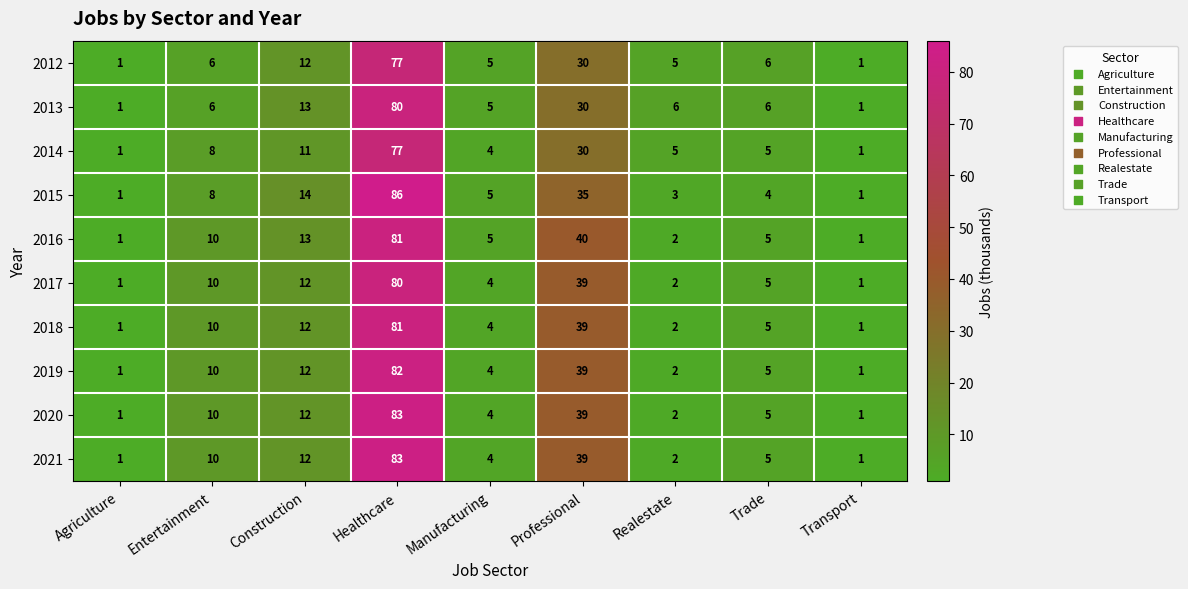

Which category has the highest value across all series?

Healthcare